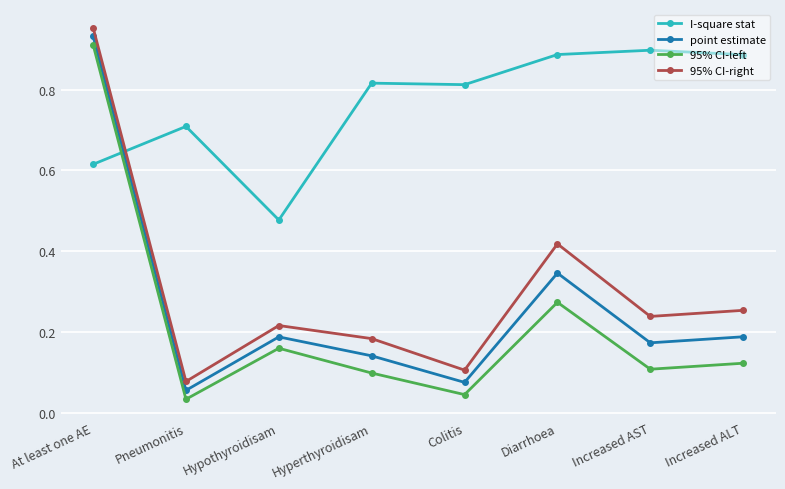

Between Pneumonitis and Hyperthyroidisam, which series saw the biggest shift?

I-square stat